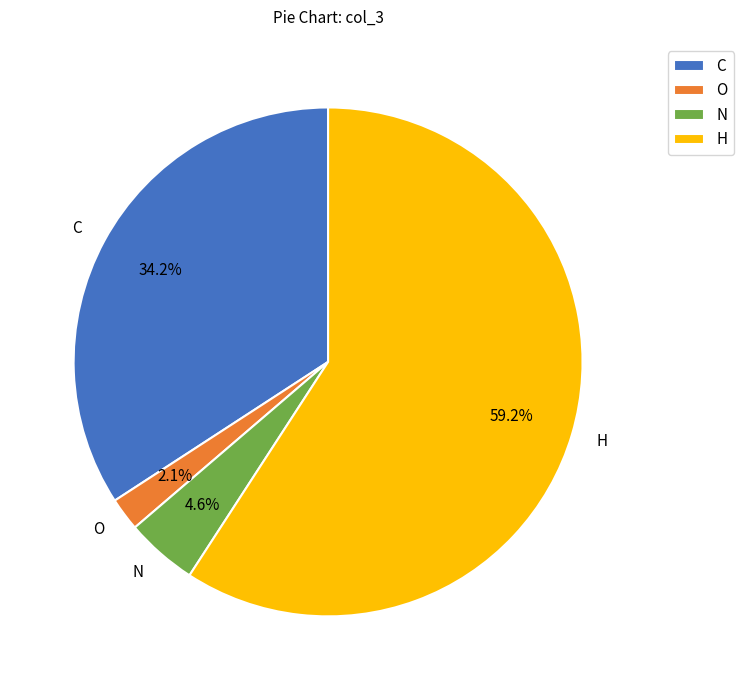

Approximately how many times larger is the value at N compared to H?

0.1